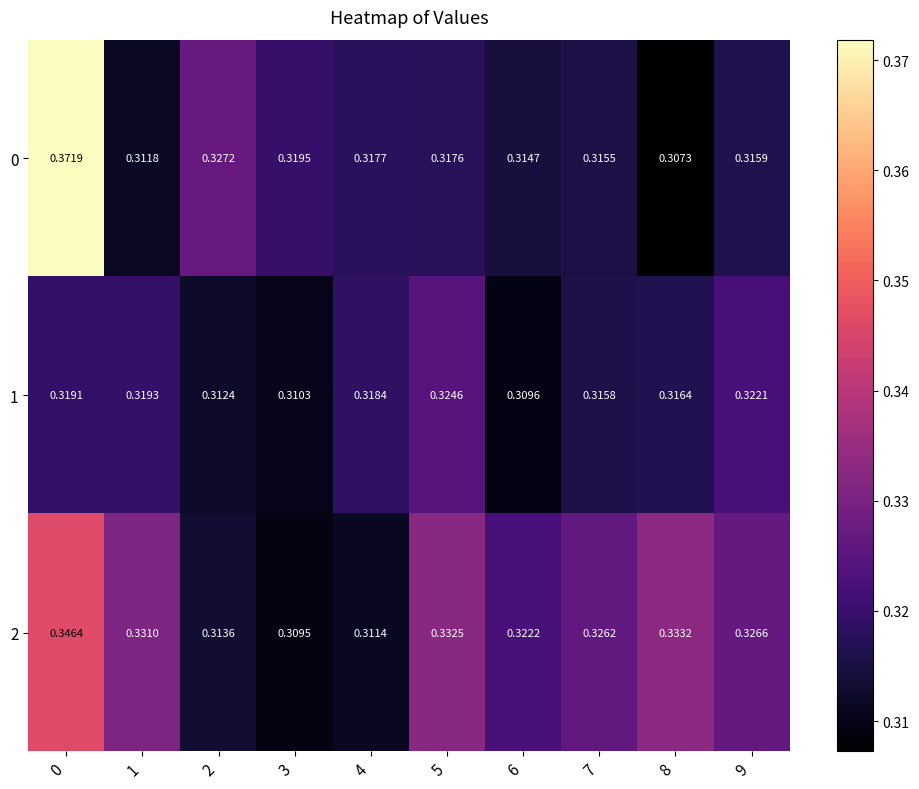

Rank the series by their maximum value, from lowest to highest.

1, 2, 0